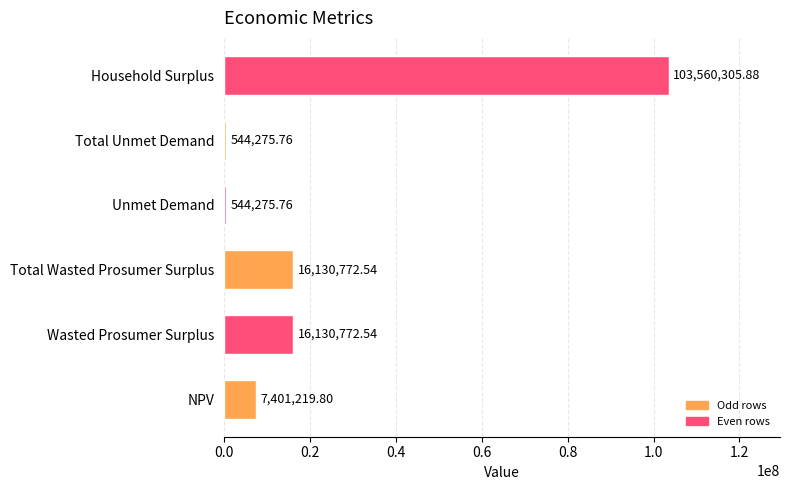

What is the difference between the maximum and second lowest values?

103016030.1